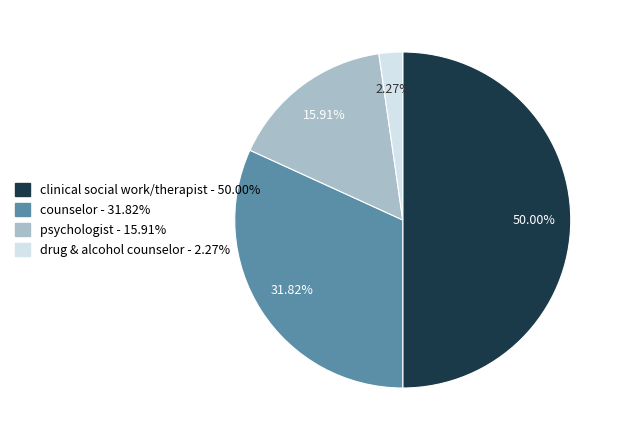

What percentage is the counselor slice, to the nearest percent?

32%